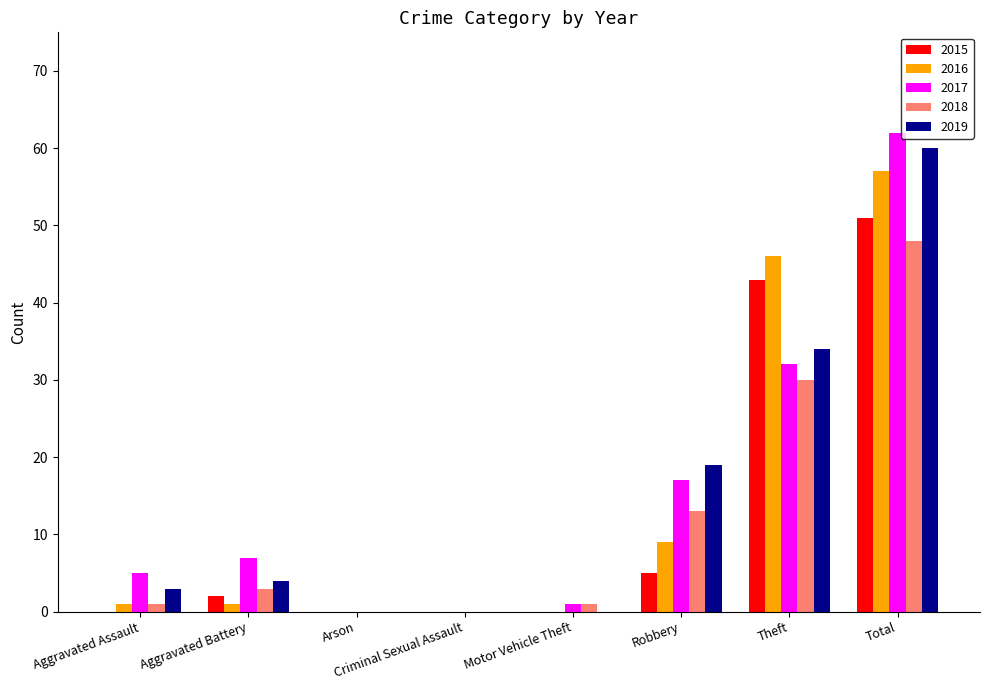

At which category is the sum across all series the highest?

Total